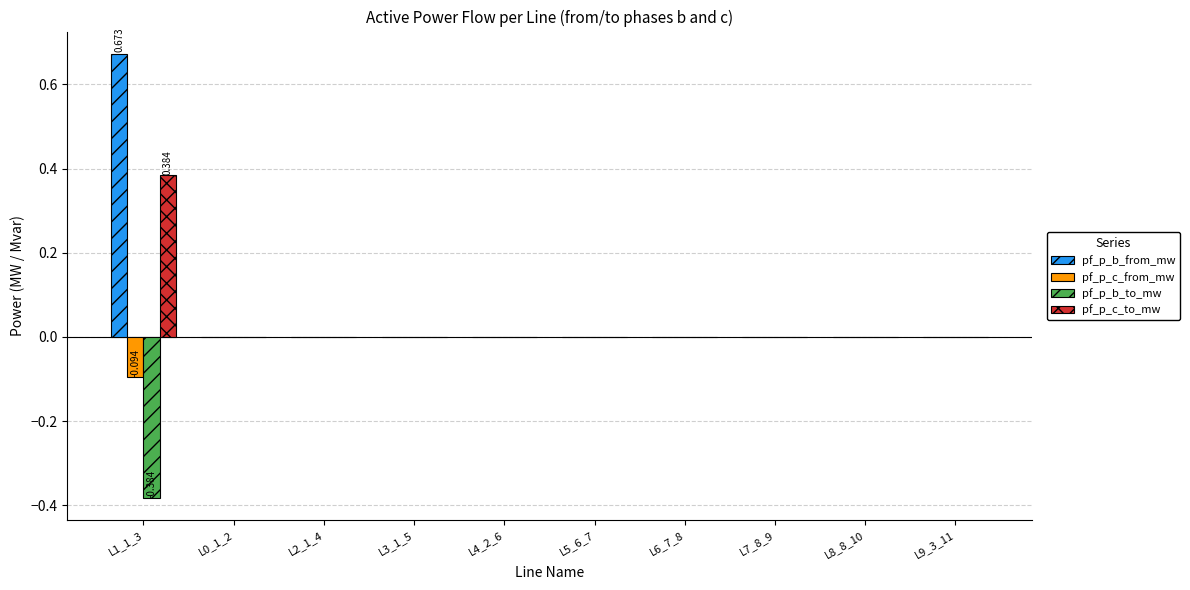

Reading left to right, list all the values displayed in this chart.

pf_p_b_from_mw: L1_1_3=0.7	L0_1_2=-0.0	L2_1_4=-0.0	L3_1_5=-0.0	L4_2_6=-0.0	L5_6_7=-0.0	L6_7_8=-0.0	L7_8_9=-0.0	L8_8_10=-0.0	L9_3_11=-0.0
pf_p_c_from_mw: L1_1_3=-0.1	L0_1_2=-0.0	L2_1_4=-0.0	L3_1_5=-0.0	L4_2_6=-0.0	L5_6_7=-0.0	L6_7_8=-0.0	L7_8_9=-0.0	L8_8_10=-0.0	L9_3_11=0.0
pf_p_b_to_mw: L1_1_3=-0.4	L0_1_2=0.0	L2_1_4=0.0	L3_1_5=0.0	L4_2_6=0.0	L5_6_7=0.0	L6_7_8=0.0	L7_8_9=0.0	L8_8_10=0.0	L9_3_11=0.0
pf_p_c_to_mw: L1_1_3=0.4	L0_1_2=0.0	L2_1_4=0.0	L3_1_5=0.0	L4_2_6=0.0	L5_6_7=0.0	L6_7_8=0.0	L7_8_9=0.0	L8_8_10=0.0	L9_3_11=-0.0